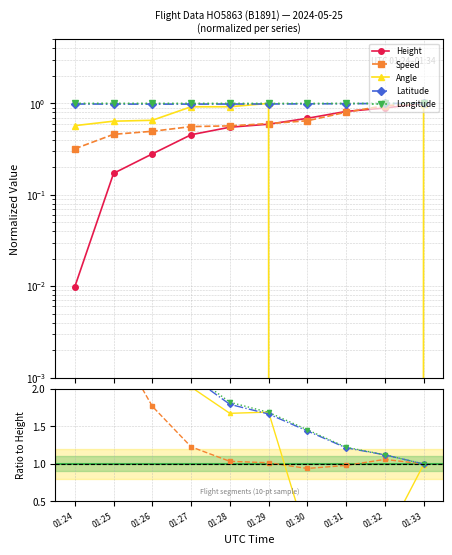

Is the value of Speed at 01:32 greater than the value of Height at 01:29?

Yes